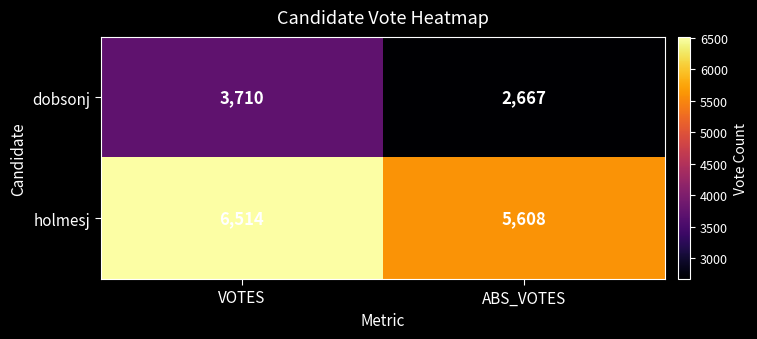

The holmesj series shows 8029 at ABS_VOTES. True or false?

False